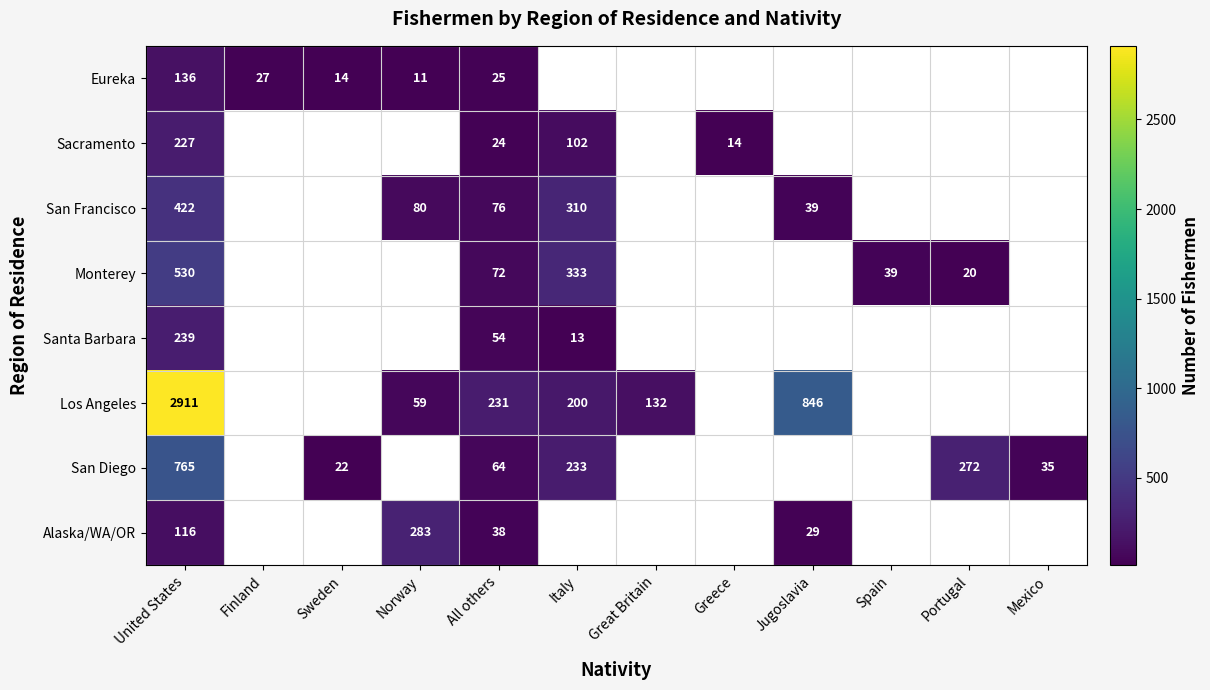

Is it true that Monterey equals 28 at Portugal?

False